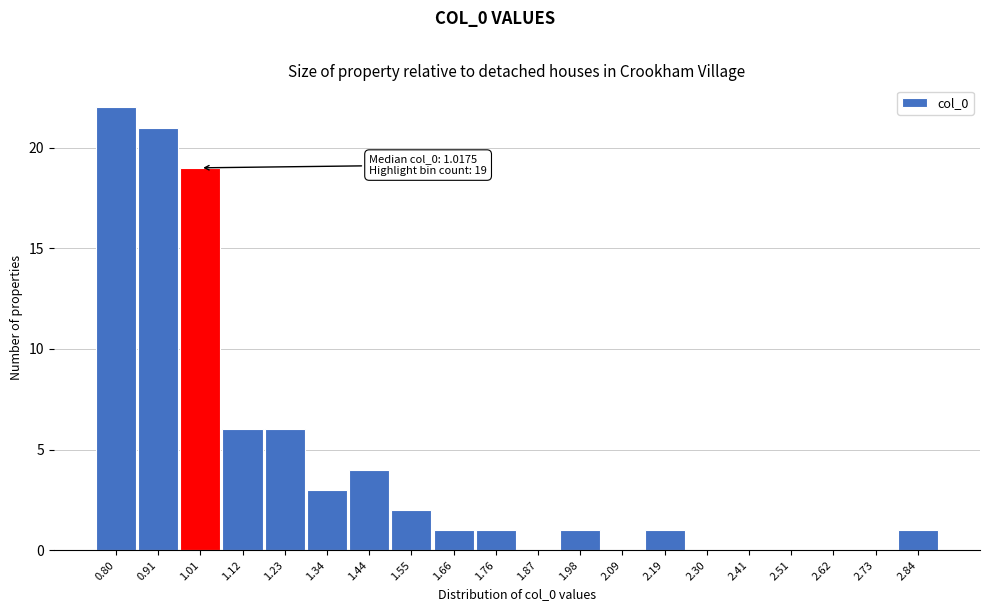

Reading left to right, transcribe all the data shown in this chart.

0.80=22	0.91=21	1.01=19	1.12=6	1.23=6	1.34=3	1.44=4	1.55=2	1.66=1	1.76=1	1.87=0	1.98=1	2.09=0	2.19=1	2.30=0	2.41=0	2.51=0	2.62=0	2.73=0	2.84=1